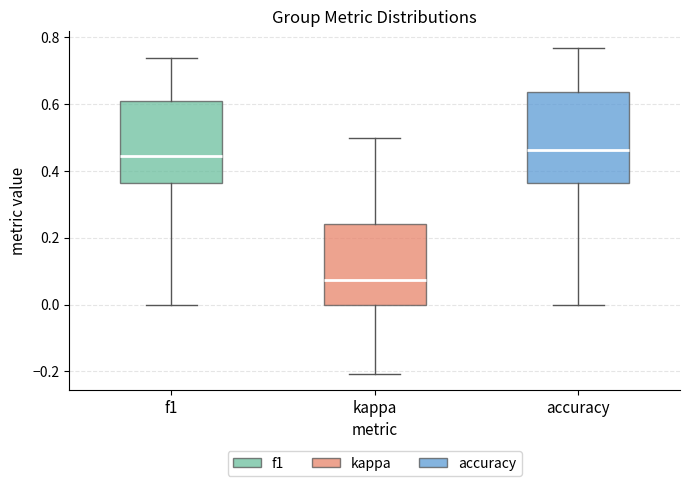

Where does the lower whisker of the box for kappa end on the y-axis? The values are not printed on the chart, so give them approximately, as read against the axis.

-0.20